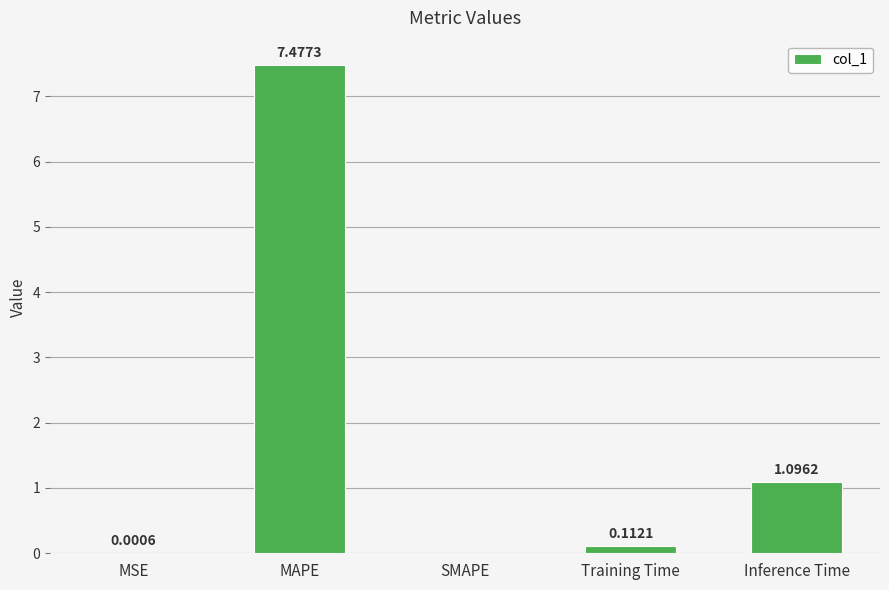

What is the change in value from MSE to Inference Time?

+1.1